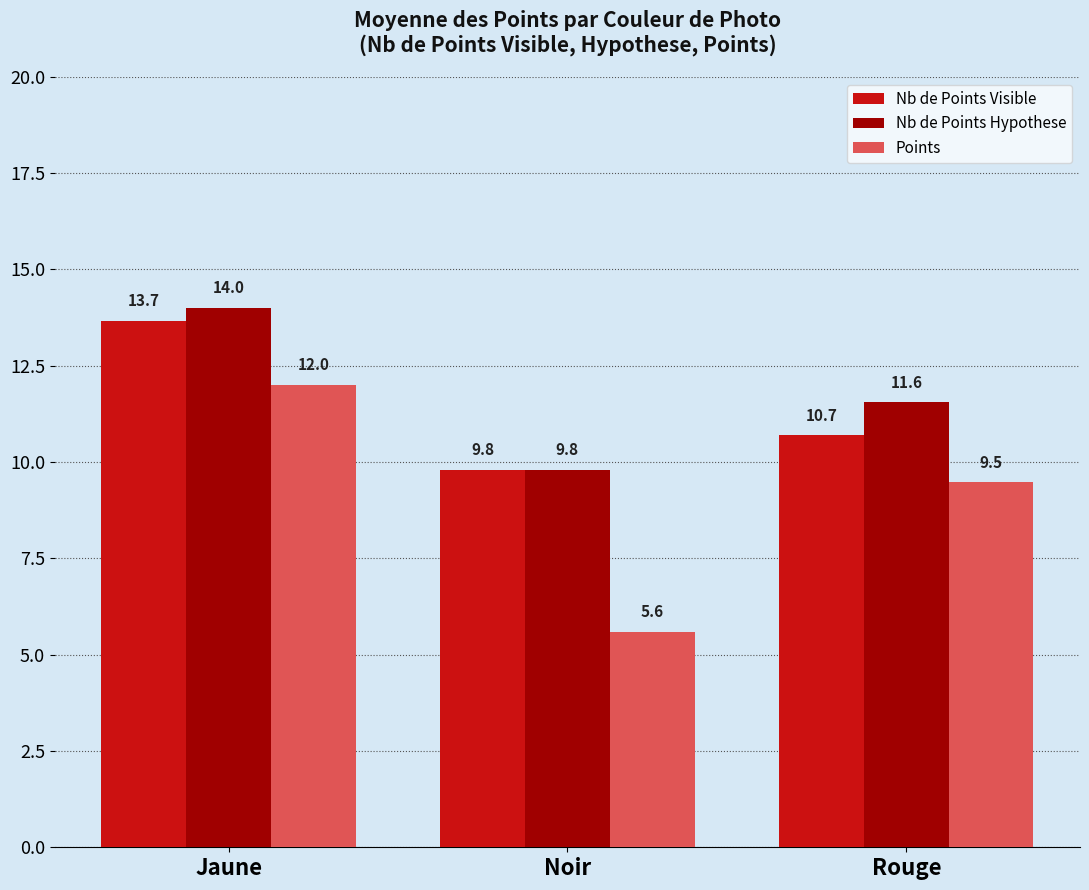

The value of Points at Jaune is 12.0. True or false?

True